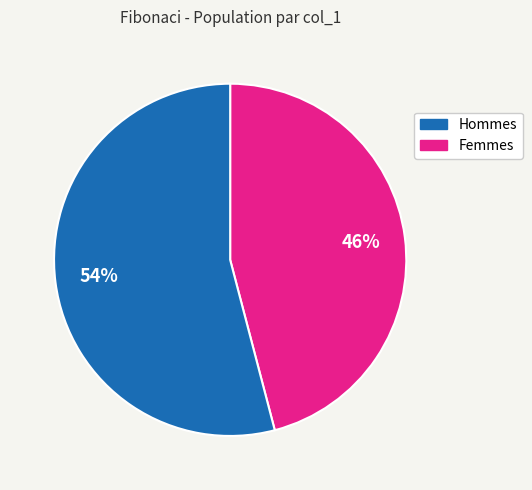

Is there a majority slice in this chart?

Yes